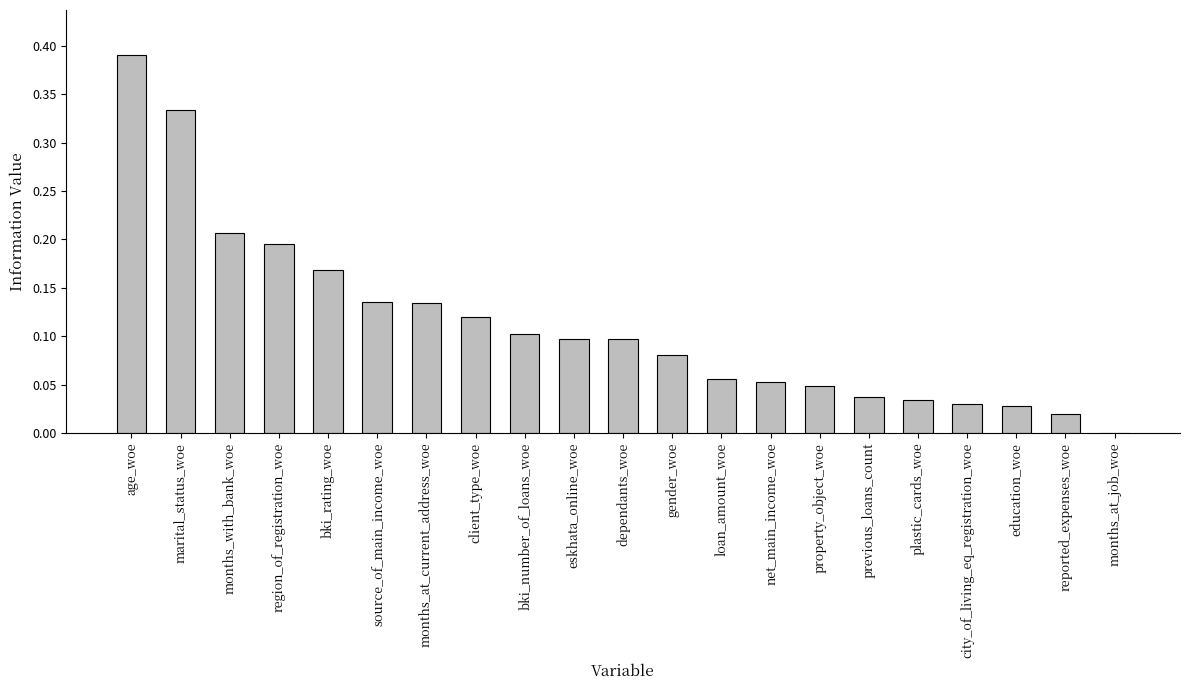

What is the sum of all values?

2.4